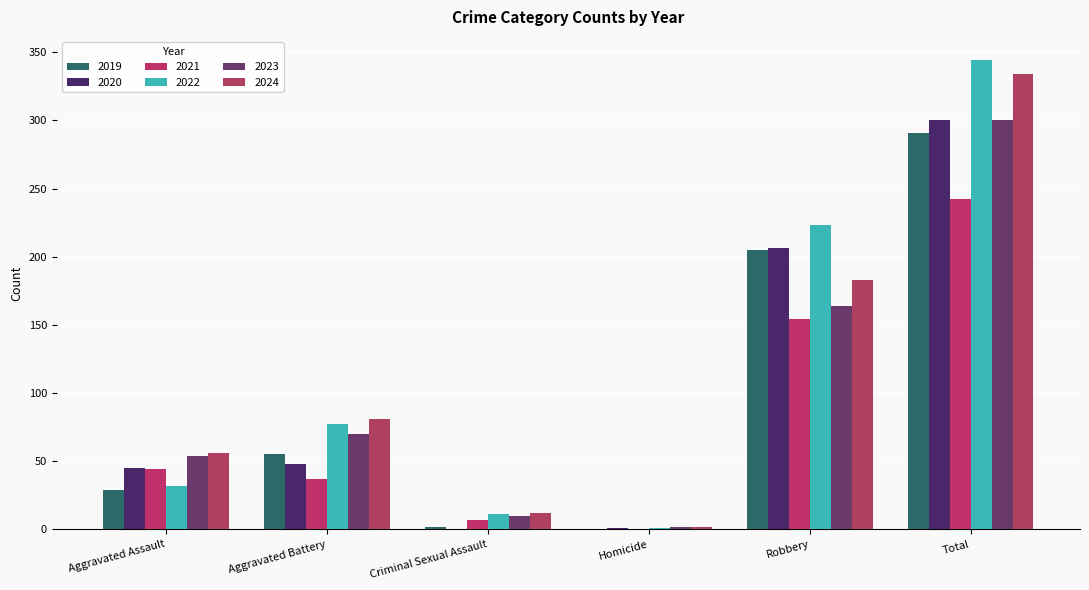

At which category is the sum across all series the highest?

Total